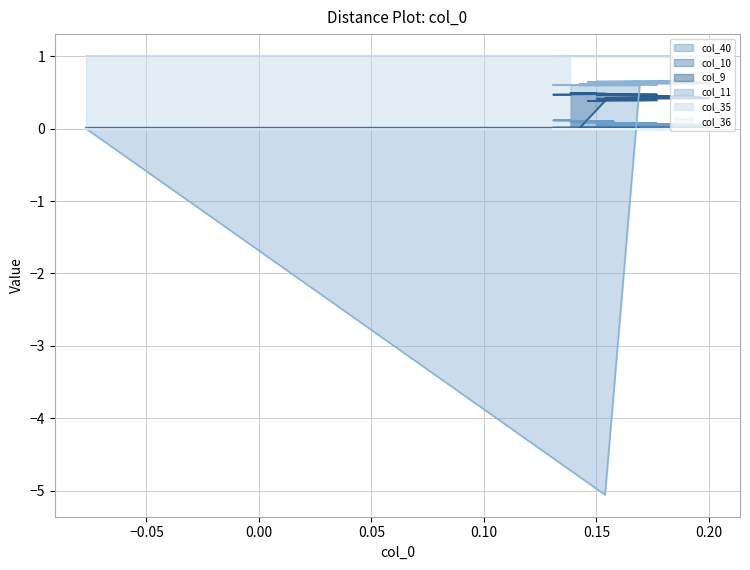

True or false: col_40 and col_10 intersect in this chart.

True